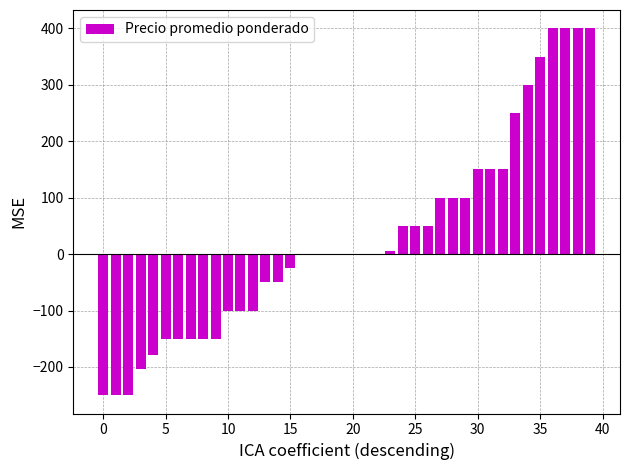

Reading left to right, extract all data points from this chart.

-250	-250	-250	-203	-178	-150	-150	-150	-150	-150	-100	-100	-100	-50	-50	-25	0	0	0	0	0	0	0	5	50	50	50	100	100	100	150	150	150	250	300	350	400	400	400	400